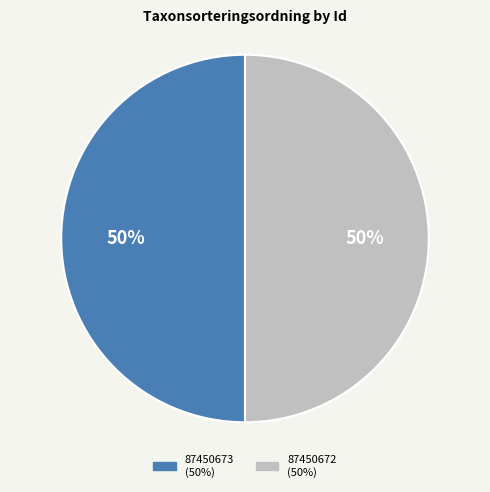

Approximately how many times larger is the value at 87450673 compared to 87450672?

1.0